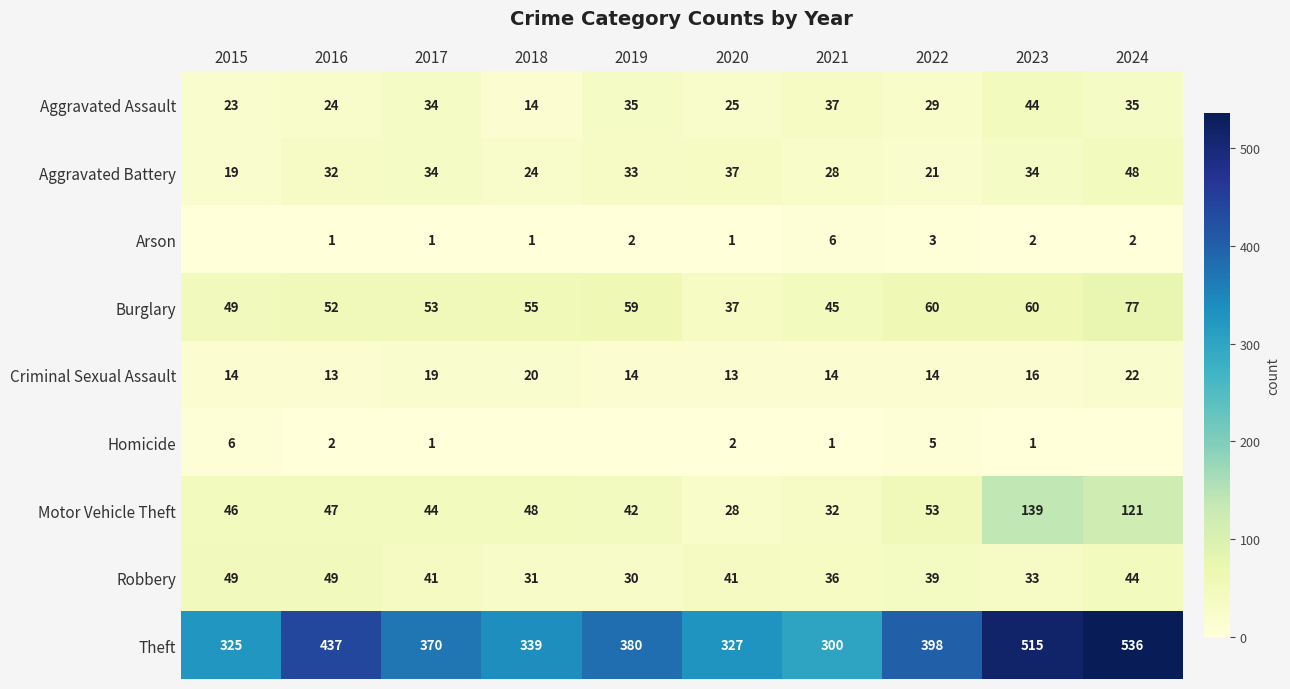

At which category is the sum across all series the highest?

2024